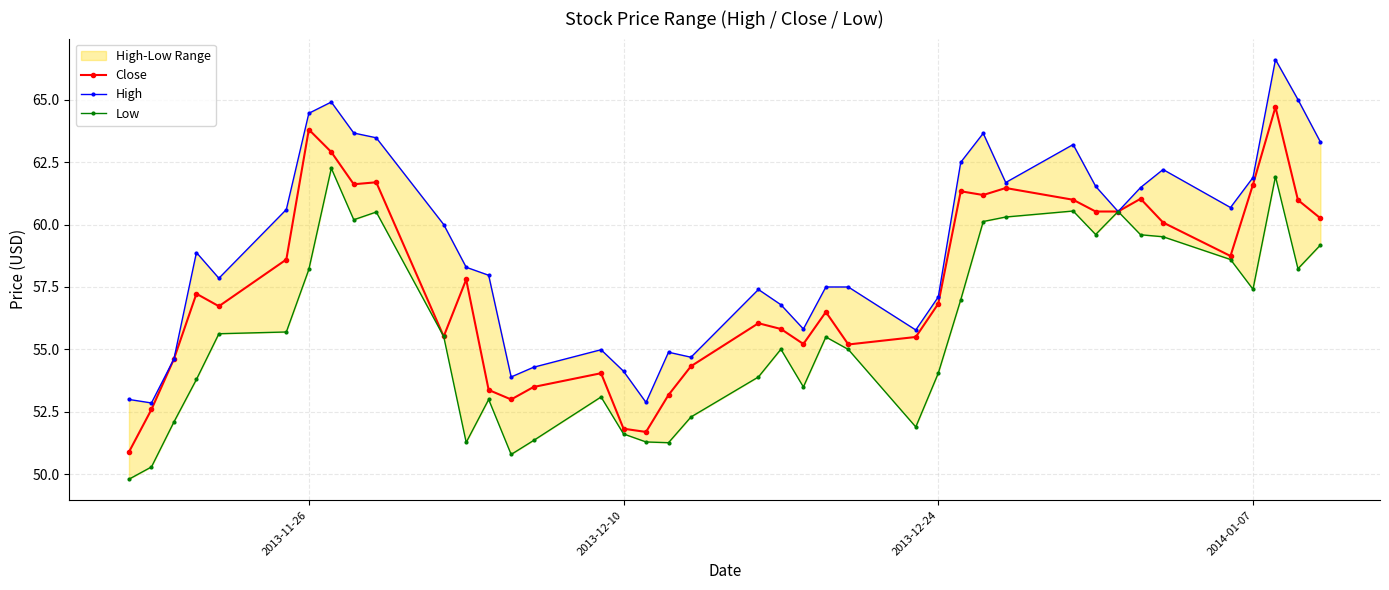

List the series in order of their overall mean, highest first.

High, Close, Low